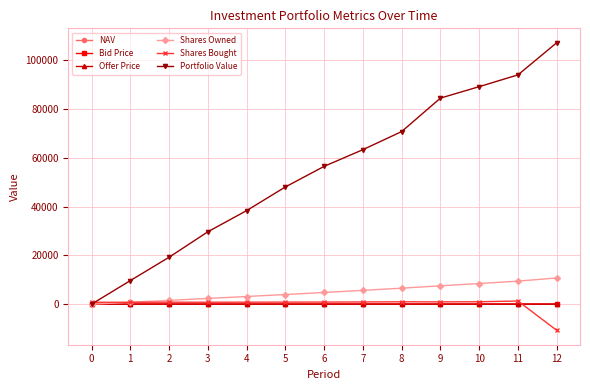

Which series has the widest spread of values?

Portfolio Value